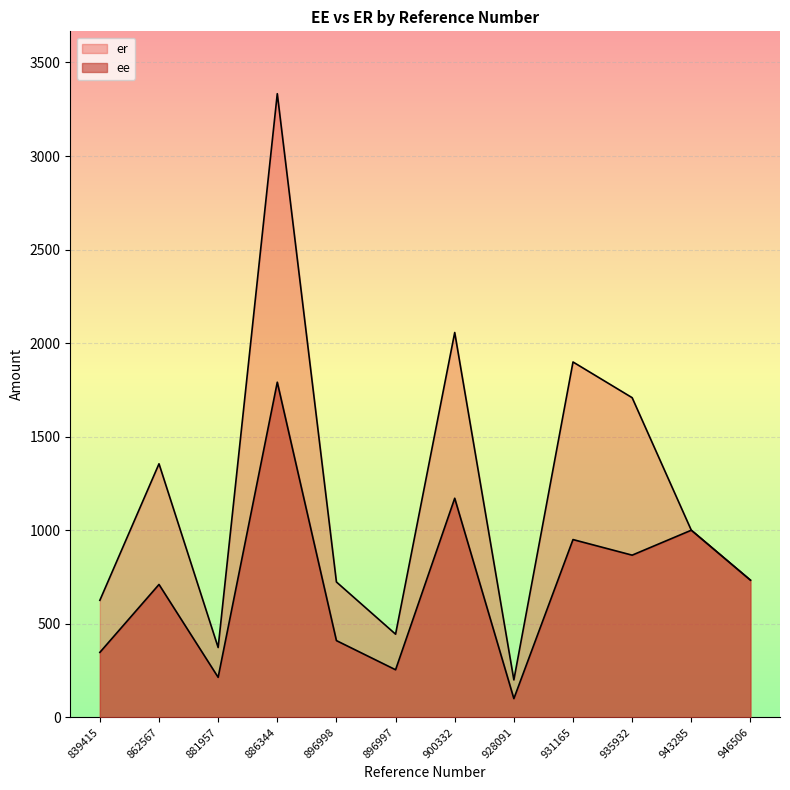

What is the label of the 6th point from the left?

896997